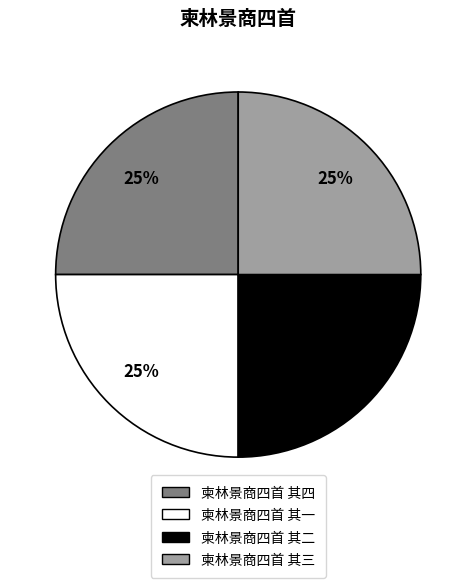

Is it true that 柬林景商四首 其一 is 25% of the pie?

True